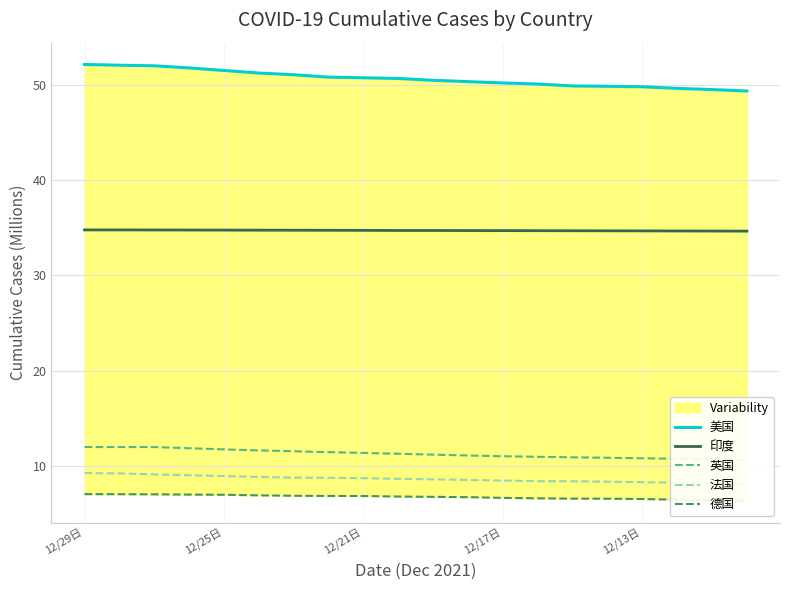

What is the highest value of the 印度 series?

34.8